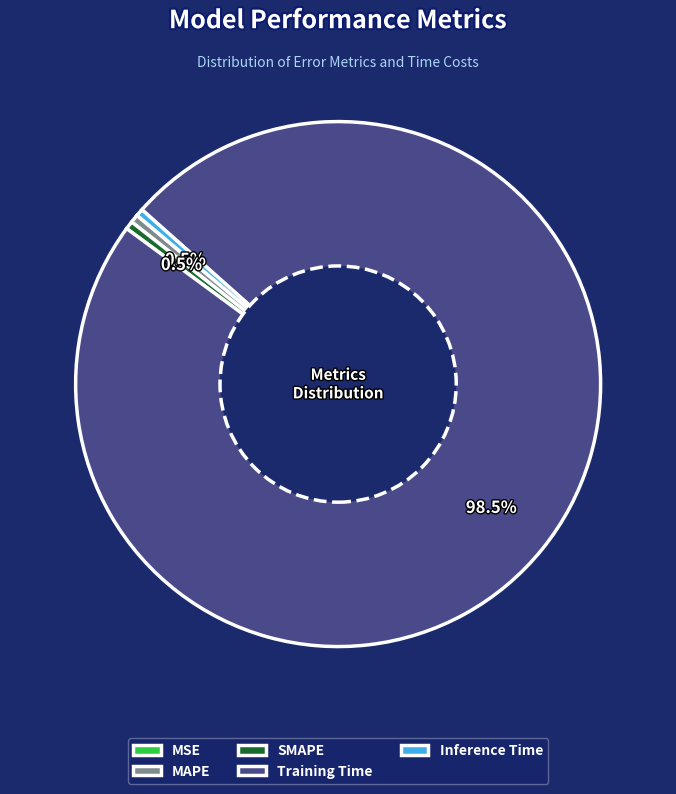

The Inference Time slice represents 0% of the pie. True or false?

True